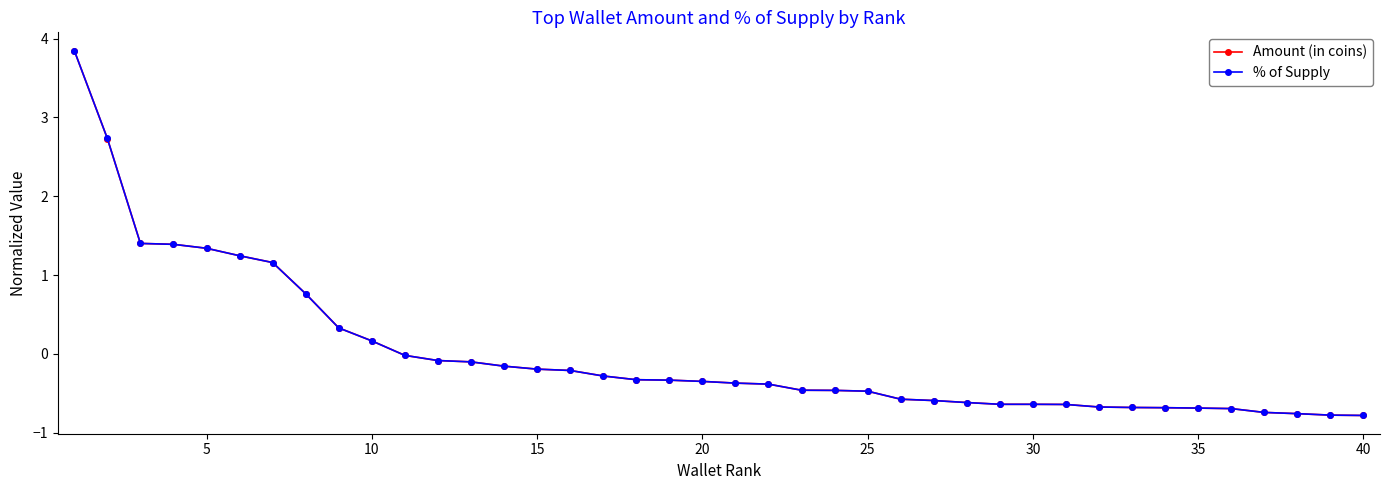

At how many categories does at least one series exceed 1?

7